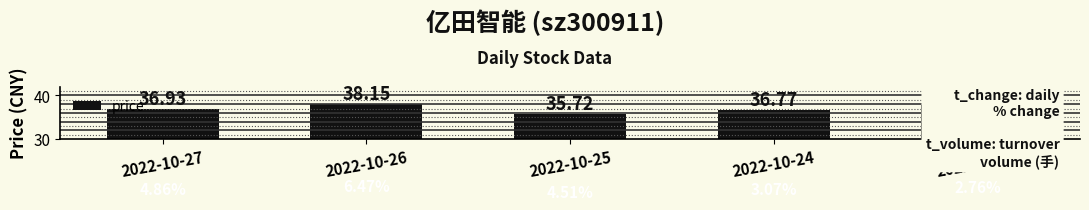

List the labels in order of value, smallest first.

2022-10-25, 2022-10-24, 2022-10-27, 2022-10-21, 2022-10-26